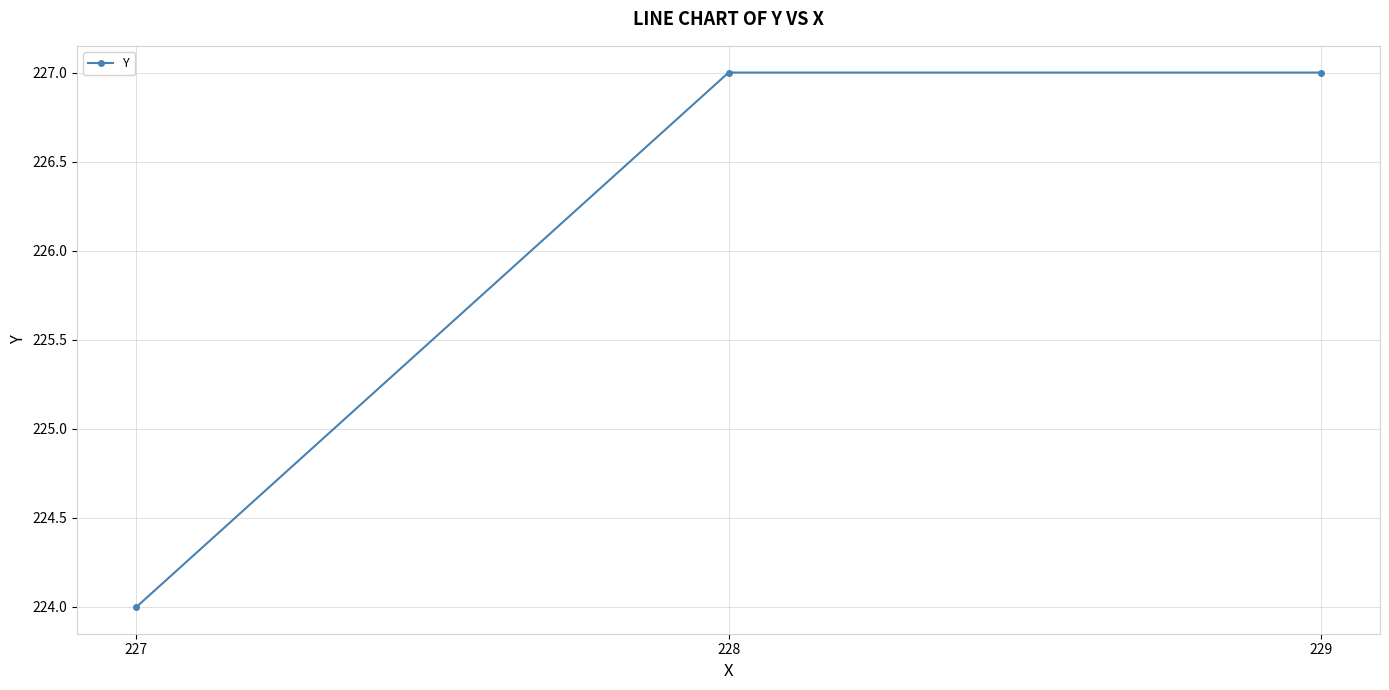

What is the value of the 1st point from the left?

224